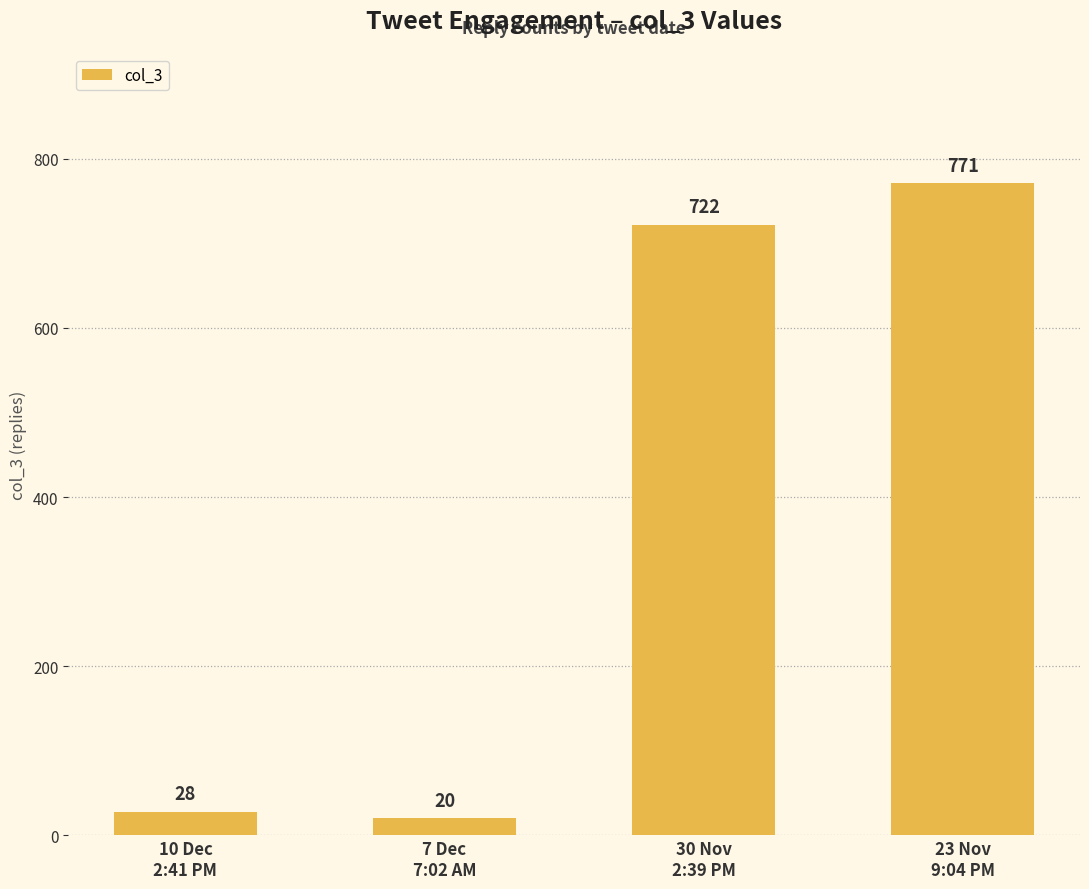

How many bars are there in total?

4